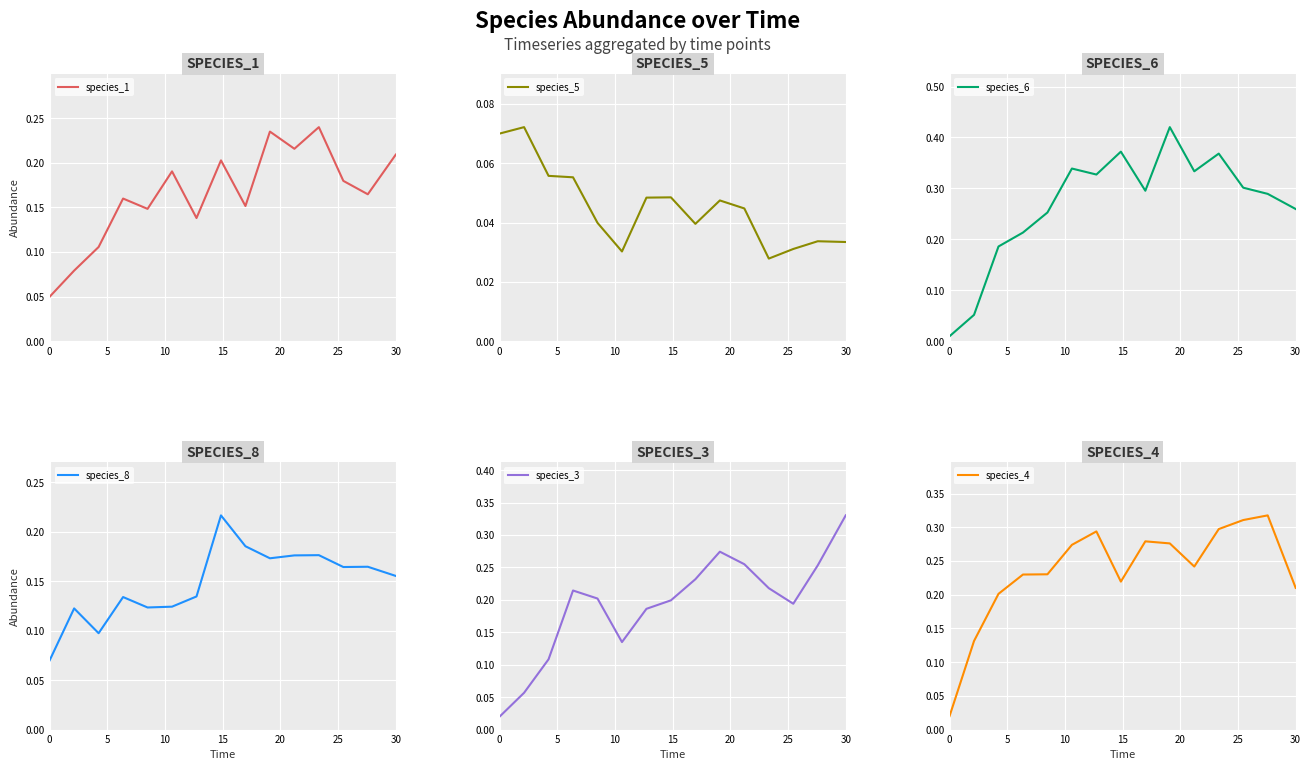

At how many categories does at least one series exceed 0?

15